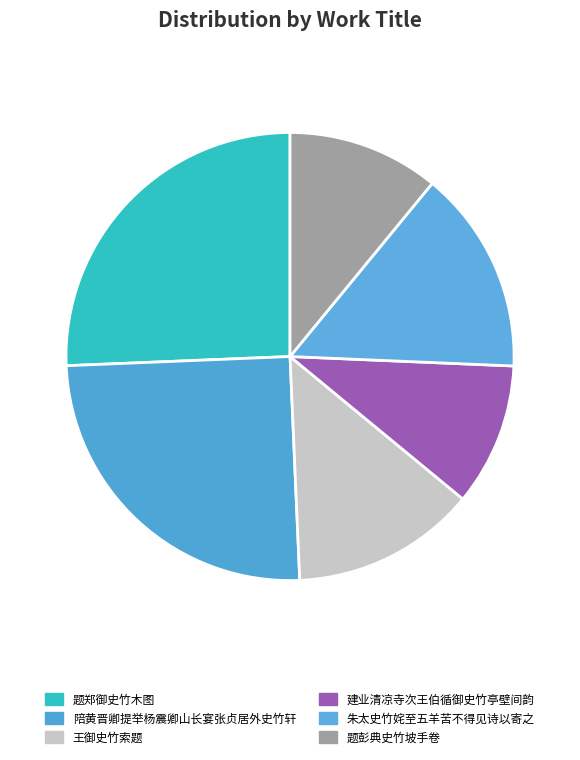

Which slice is the smallest?

建业清凉寺次王伯循御史竹亭壁间韵